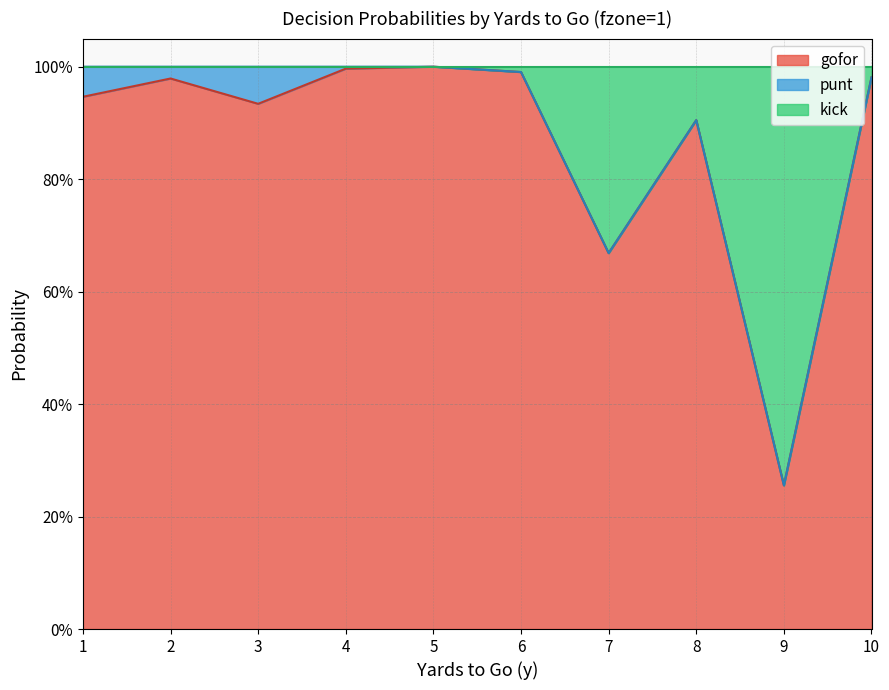

True or false: gofor and kick intersect in this chart.

False